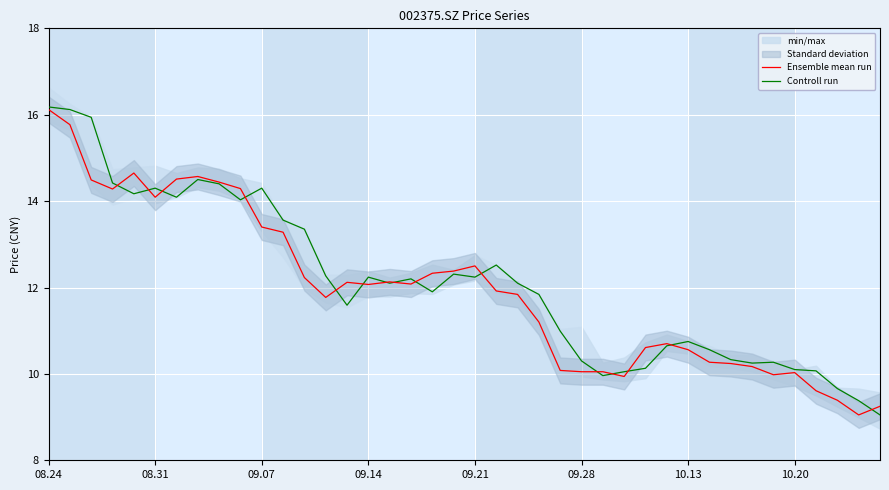

What is the minimum value for Controll run?

9.1